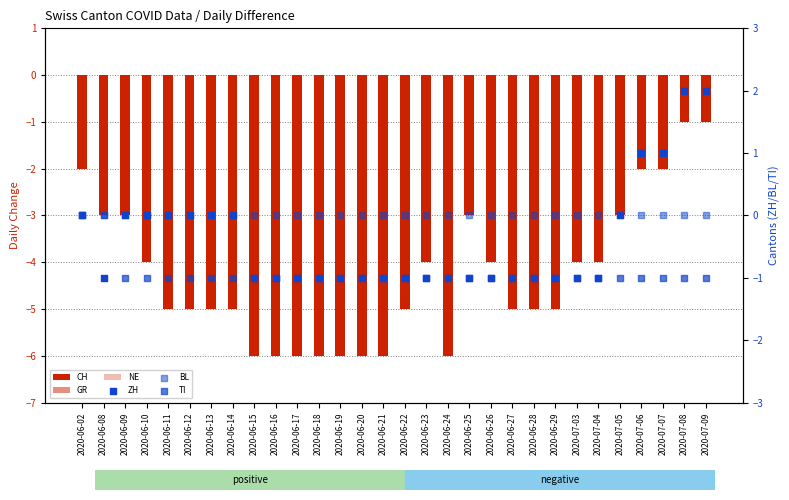

What is the total value across all series at 2020-06-28?

-8